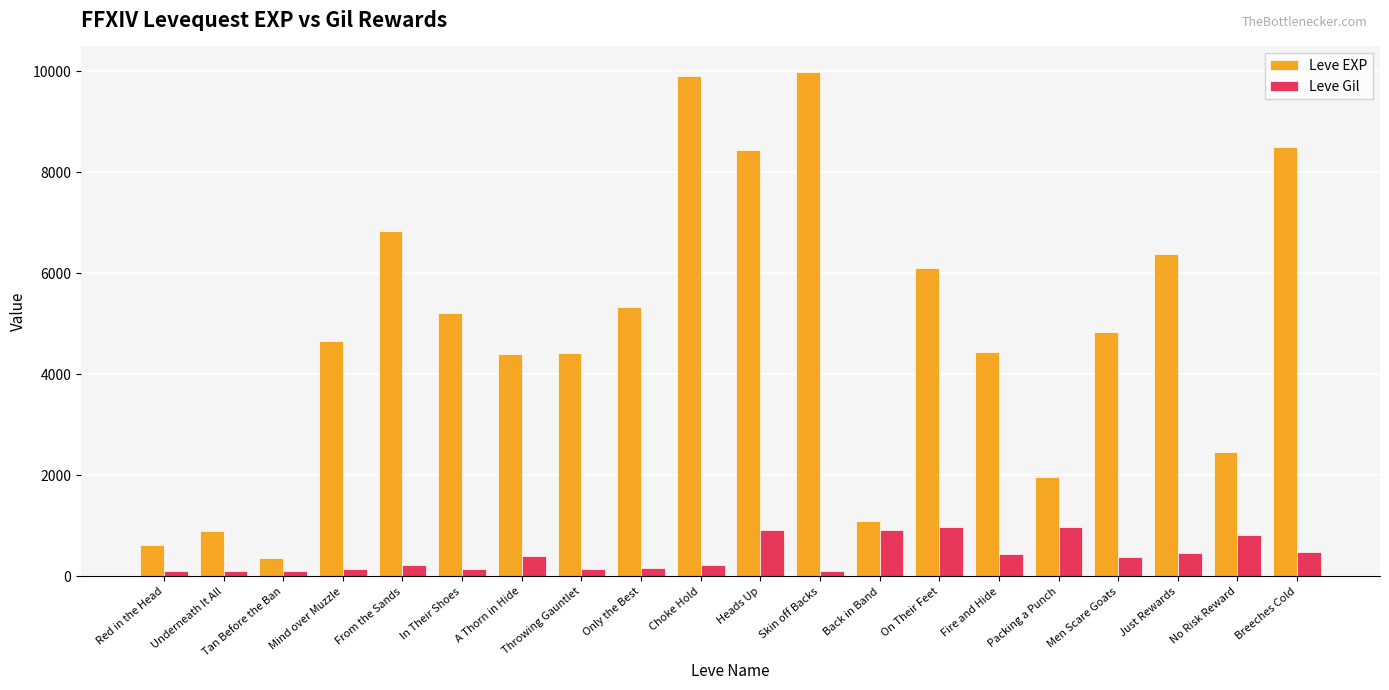

How many bars are there in total?

40